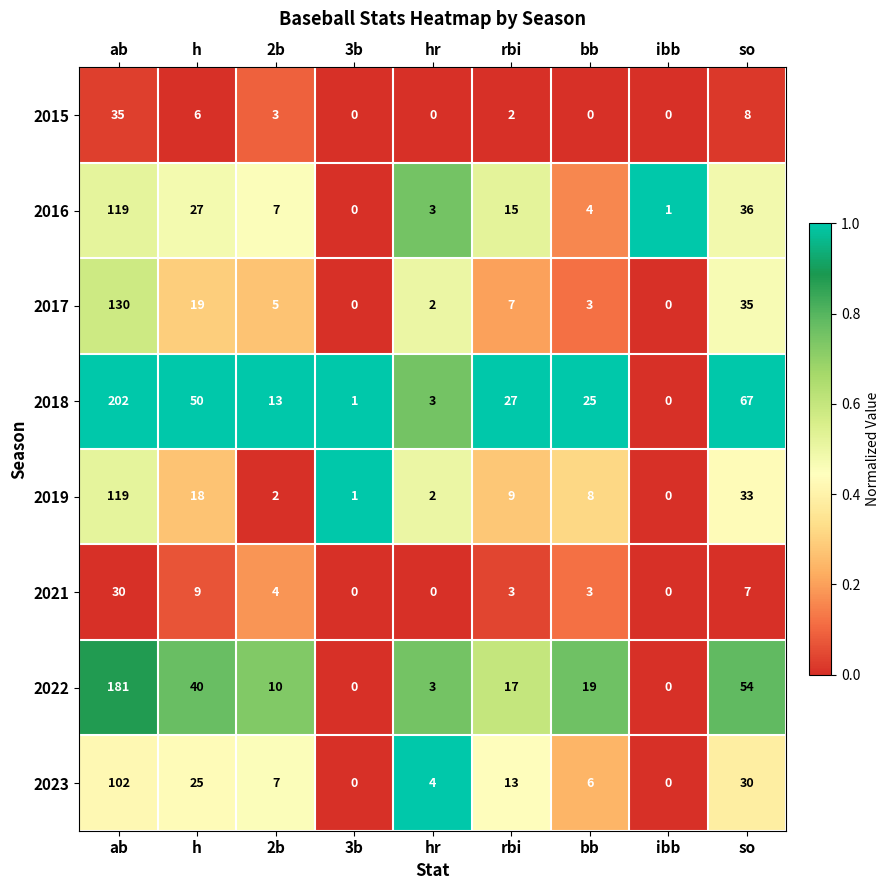

Which series has the widest spread of values?

2018